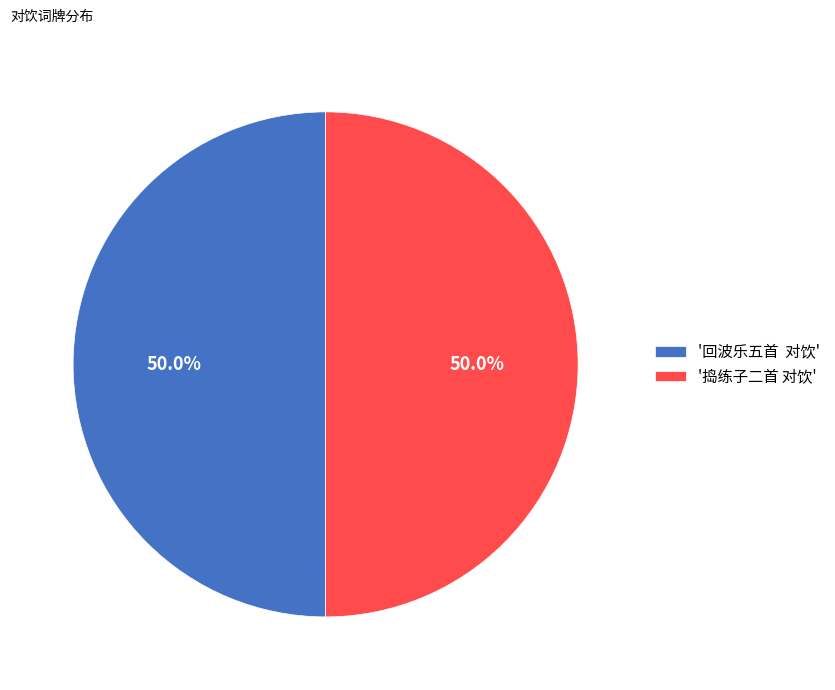

What is the ratio of the value at '捣练子二首 对饮' to the value at '回波乐五首 对饮'?

1.0